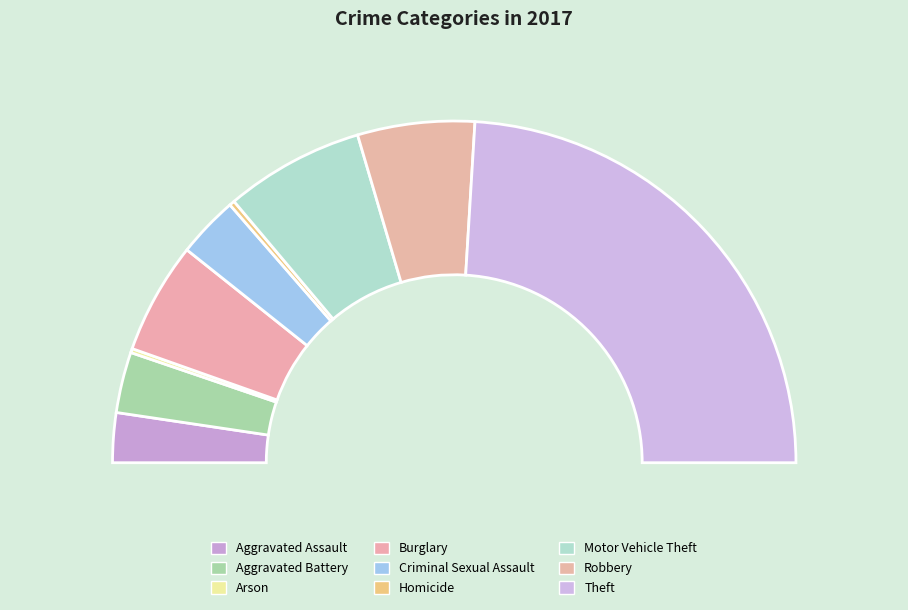

Does Homicide represent more than half of the total?

No